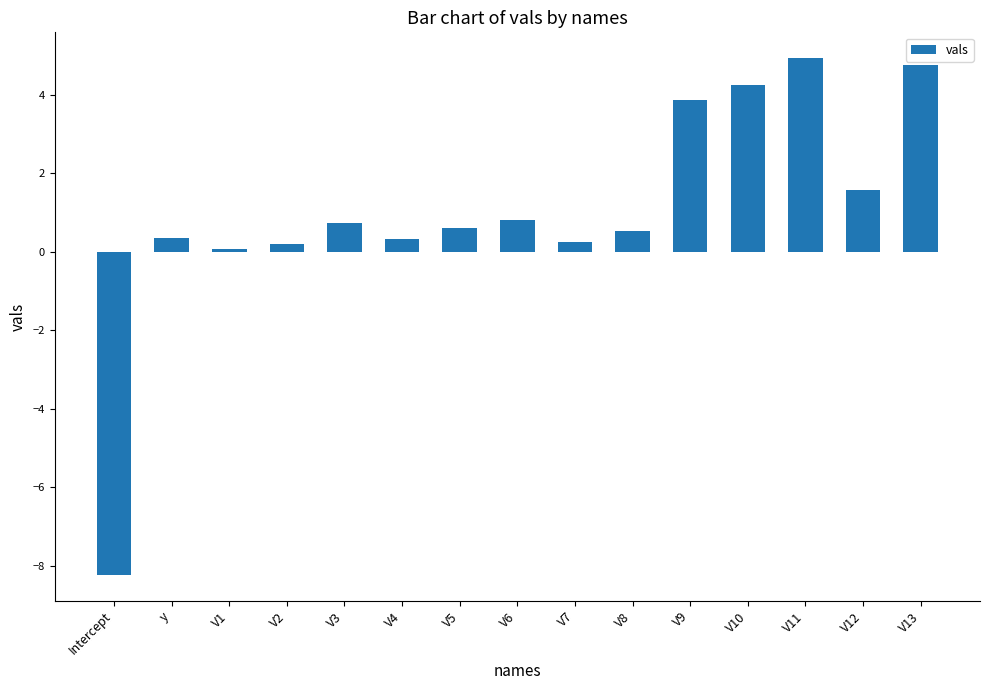

The value at V10 is 6.0. True or false?

False